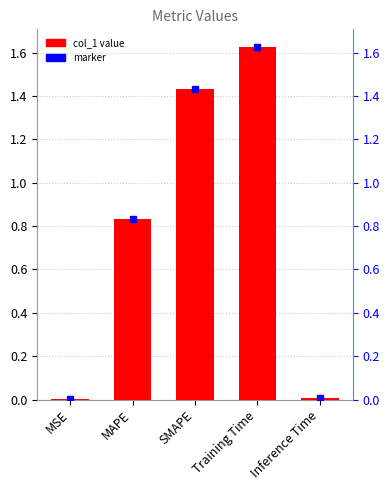

Reading right to left, transcribe all the data shown in this chart.

0.0	1.6	1.4	0.8	0.0